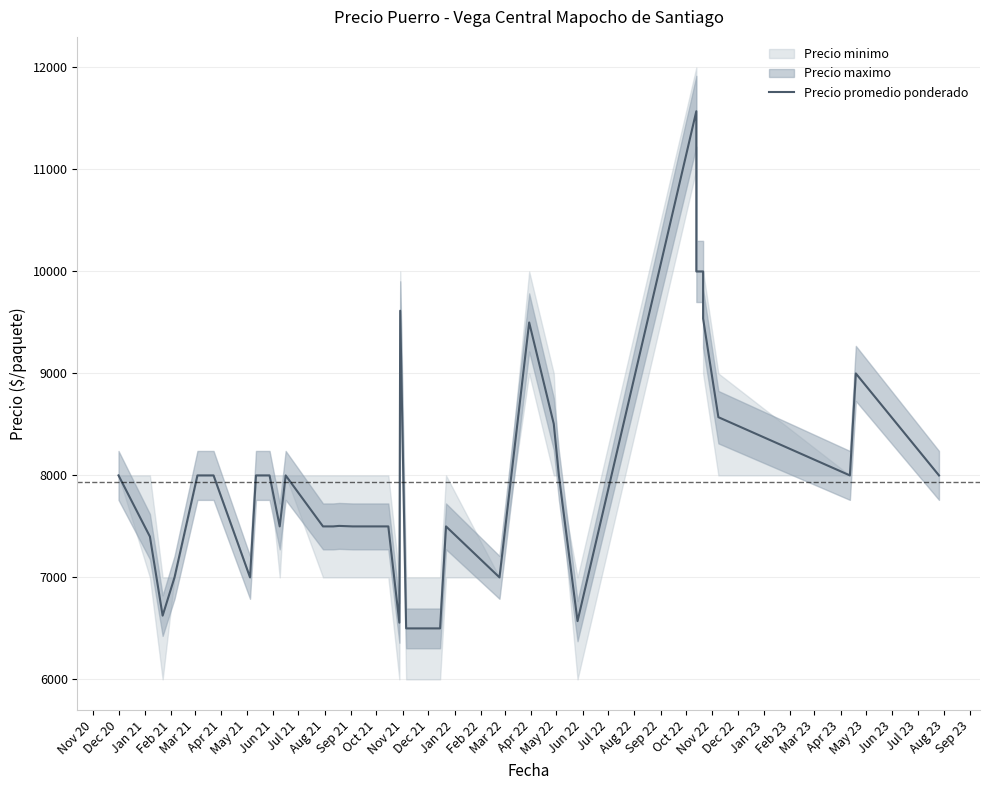

Count the number of categories in the chart.

40